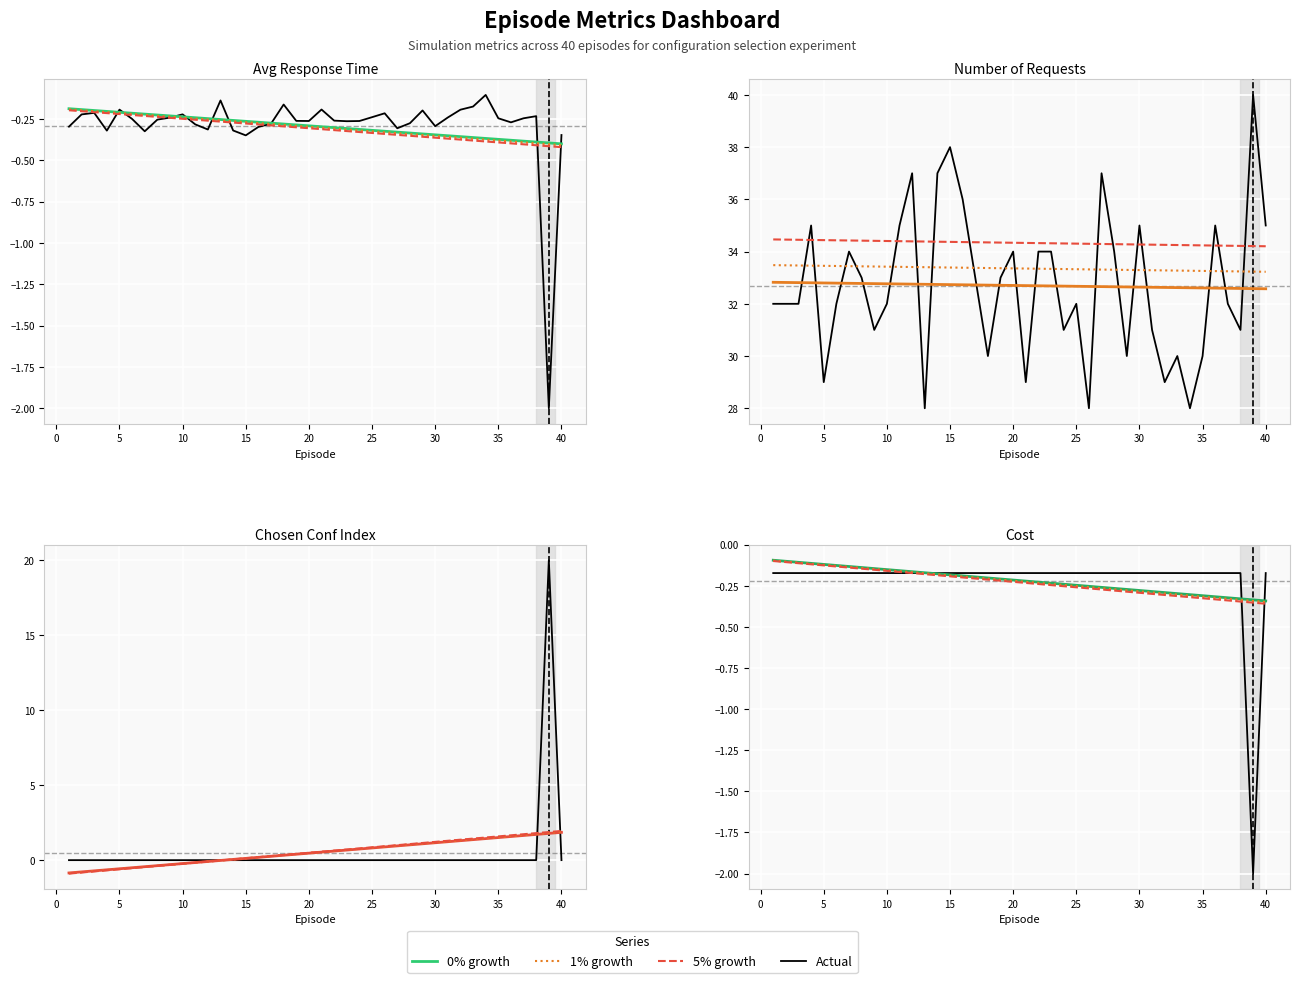

How many data points in number_of_requests are above 32?

19